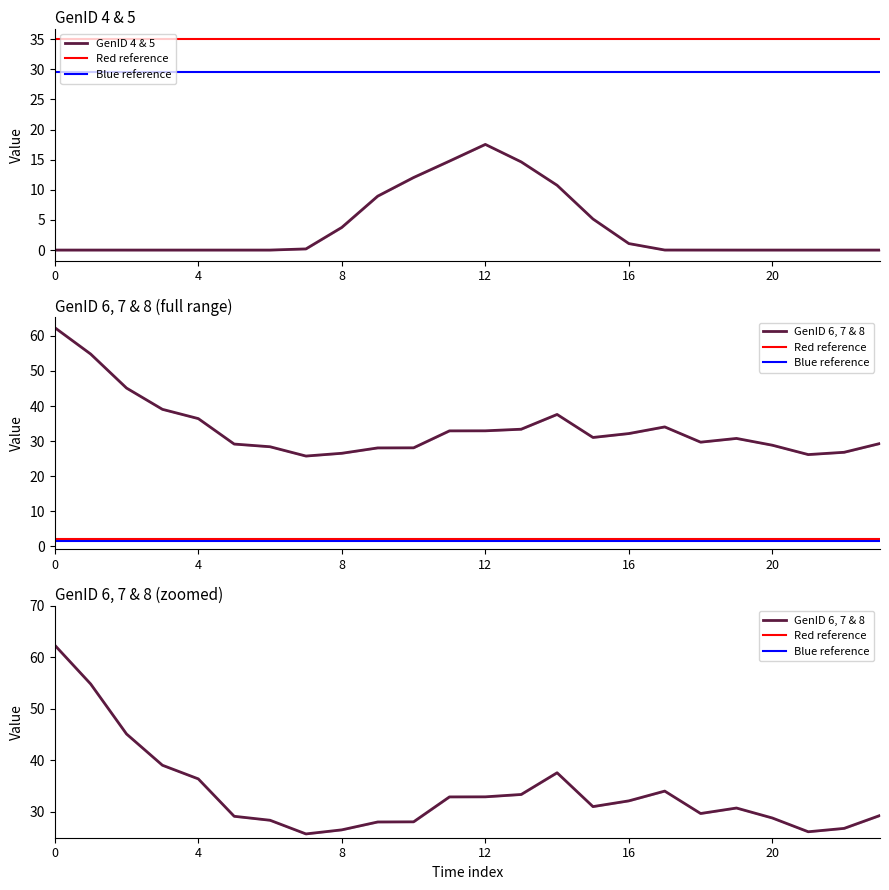

True or false: GenID6 has a value of 39.1 at 3.

True